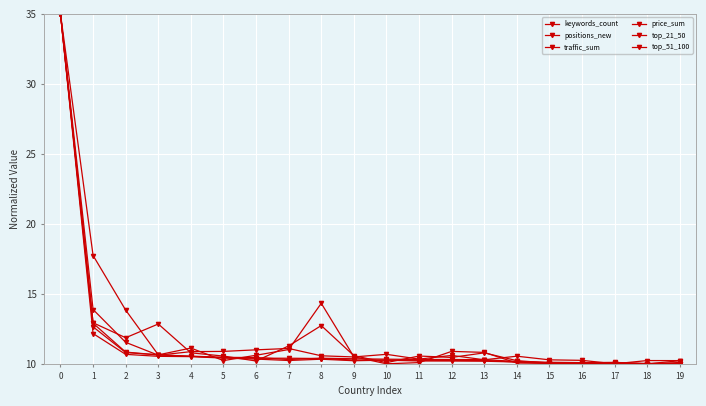

Is this an area chart (filled region under the line)?

No